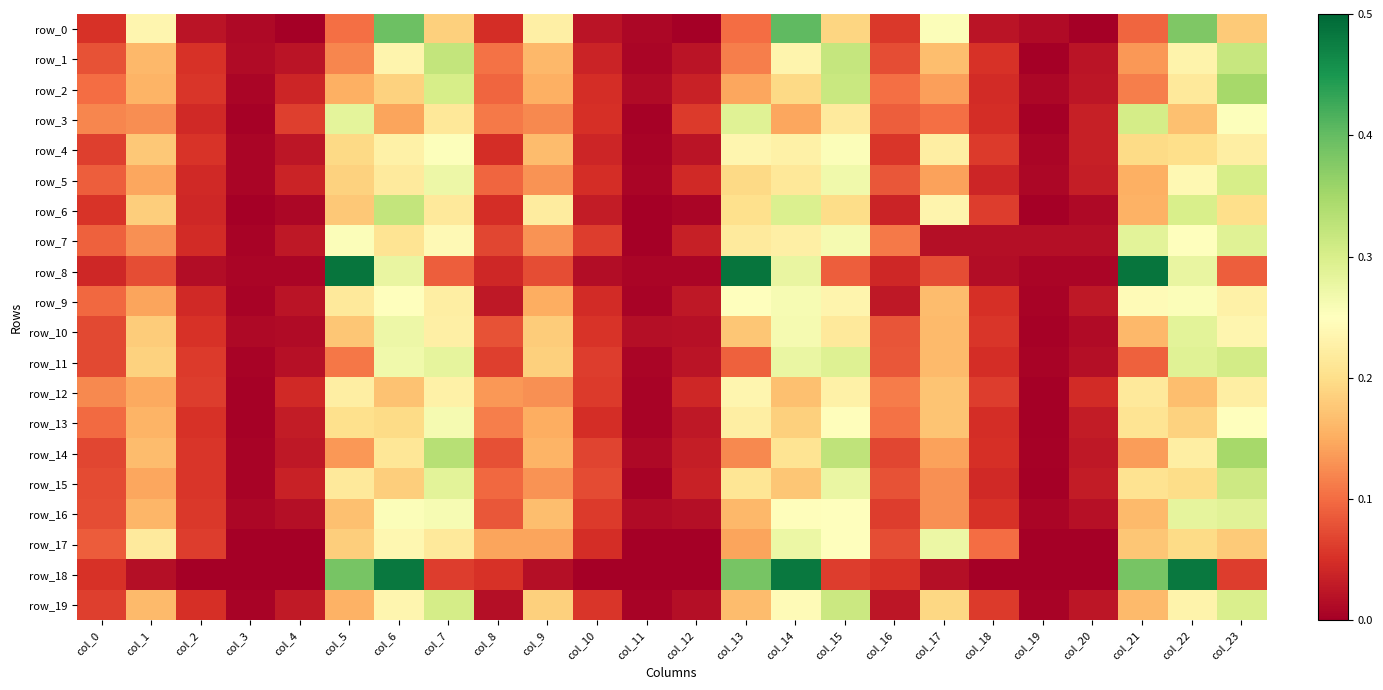

Reading right to left, transcribe all the data shown in this chart.

row_0: col_23=0.2	col_22=0.4	col_21=0.1	col_20=0.0	col_19=0.0	col_18=0.0	col_17=0.3	col_16=0.1	col_15=0.2	col_14=0.4	col_13=0.1	col_12=0.0	col_11=0.0	col_10=0.0	col_9=0.2	col_8=0.0	col_7=0.2	col_6=0.4	col_5=0.1	col_4=0.0	col_3=0.0	col_2=0.0	col_1=0.2	col_0=0.1
row_1: col_23=0.3	col_22=0.2	col_21=0.1	col_20=0.0	col_19=0.0	col_18=0.1	col_17=0.2	col_16=0.1	col_15=0.3	col_14=0.2	col_13=0.1	col_12=0.0	col_11=0.0	col_10=0.0	col_9=0.2	col_8=0.1	col_7=0.3	col_6=0.2	col_5=0.1	col_4=0.0	col_3=0.0	col_2=0.1	col_1=0.2	col_0=0.1
row_2: col_23=0.3	col_22=0.2	col_21=0.1	col_20=0.0	col_19=0.0	col_18=0.0	col_17=0.1	col_16=0.1	col_15=0.3	col_14=0.2	col_13=0.1	col_12=0.0	col_11=0.0	col_10=0.0	col_9=0.2	col_8=0.1	col_7=0.3	col_6=0.2	col_5=0.2	col_4=0.0	col_3=0.0	col_2=0.1	col_1=0.2	col_0=0.1
row_3: col_23=0.3	col_22=0.2	col_21=0.3	col_20=0.0	col_19=0.0	col_18=0.0	col_17=0.1	col_16=0.1	col_15=0.2	col_14=0.1	col_13=0.3	col_12=0.1	col_11=0.0	col_10=0.1	col_9=0.1	col_8=0.1	col_7=0.2	col_6=0.1	col_5=0.3	col_4=0.1	col_3=0.0	col_2=0.0	col_1=0.1	col_0=0.1
row_4: col_23=0.2	col_22=0.2	col_21=0.2	col_20=0.0	col_19=0.0	col_18=0.1	col_17=0.2	col_16=0.1	col_15=0.3	col_14=0.2	col_13=0.2	col_12=0.0	col_11=0.0	col_10=0.0	col_9=0.2	col_8=0.0	col_7=0.3	col_6=0.2	col_5=0.2	col_4=0.0	col_3=0.0	col_2=0.1	col_1=0.2	col_0=0.1
row_5: col_23=0.3	col_22=0.2	col_21=0.2	col_20=0.0	col_19=0.0	col_18=0.0	col_17=0.1	col_16=0.1	col_15=0.3	col_14=0.2	col_13=0.2	col_12=0.0	col_11=0.0	col_10=0.0	col_9=0.1	col_8=0.1	col_7=0.3	col_6=0.2	col_5=0.2	col_4=0.0	col_3=0.0	col_2=0.0	col_1=0.1	col_0=0.1
row_6: col_23=0.2	col_22=0.3	col_21=0.2	col_20=0.0	col_19=0.0	col_18=0.1	col_17=0.2	col_16=0.0	col_15=0.2	col_14=0.3	col_13=0.2	col_12=0.0	col_11=0.0	col_10=0.0	col_9=0.2	col_8=0.0	col_7=0.2	col_6=0.3	col_5=0.2	col_4=0.0	col_3=0.0	col_2=0.0	col_1=0.2	col_0=0.1
row_7: col_23=0.3	col_22=0.2	col_21=0.3	col_20=0.0	col_19=0.0	col_18=0.0	col_17=0.0	col_16=0.1	col_15=0.3	col_14=0.2	col_13=0.2	col_12=0.0	col_11=0.0	col_10=0.1	col_9=0.1	col_8=0.1	col_7=0.2	col_6=0.2	col_5=0.3	col_4=0.0	col_3=0.0	col_2=0.0	col_1=0.1	col_0=0.1
row_8: col_23=0.1	col_22=0.3	col_21=0.5	col_20=0.0	col_19=0.0	col_18=0.0	col_17=0.1	col_16=0.0	col_15=0.1	col_14=0.3	col_13=0.5	col_12=0.0	col_11=0.0	col_10=0.0	col_9=0.1	col_8=0.0	col_7=0.1	col_6=0.3	col_5=0.5	col_4=0.0	col_3=0.0	col_2=0.0	col_1=0.1	col_0=0.0
row_9: col_23=0.2	col_22=0.3	col_21=0.2	col_20=0.0	col_19=0.0	col_18=0.1	col_17=0.2	col_16=0.0	col_15=0.2	col_14=0.3	col_13=0.3	col_12=0.0	col_11=0.0	col_10=0.0	col_9=0.2	col_8=0.0	col_7=0.2	col_6=0.2	col_5=0.2	col_4=0.0	col_3=0.0	col_2=0.0	col_1=0.1	col_0=0.1
row_10: col_23=0.2	col_22=0.3	col_21=0.2	col_20=0.0	col_19=0.0	col_18=0.1	col_17=0.2	col_16=0.1	col_15=0.2	col_14=0.3	col_13=0.2	col_12=0.0	col_11=0.0	col_10=0.1	col_9=0.2	col_8=0.1	col_7=0.2	col_6=0.3	col_5=0.2	col_4=0.0	col_3=0.0	col_2=0.1	col_1=0.2	col_0=0.1
row_11: col_23=0.3	col_22=0.3	col_21=0.1	col_20=0.0	col_19=0.0	col_18=0.0	col_17=0.2	col_16=0.1	col_15=0.3	col_14=0.3	col_13=0.1	col_12=0.0	col_11=0.0	col_10=0.1	col_9=0.2	col_8=0.1	col_7=0.3	col_6=0.3	col_5=0.1	col_4=0.0	col_3=0.0	col_2=0.1	col_1=0.2	col_0=0.1
row_12: col_23=0.2	col_22=0.2	col_21=0.2	col_20=0.0	col_19=0.0	col_18=0.1	col_17=0.2	col_16=0.1	col_15=0.2	col_14=0.2	col_13=0.2	col_12=0.0	col_11=0.0	col_10=0.1	col_9=0.1	col_8=0.1	col_7=0.2	col_6=0.2	col_5=0.2	col_4=0.0	col_3=0.0	col_2=0.1	col_1=0.1	col_0=0.1
row_13: col_23=0.3	col_22=0.2	col_21=0.2	col_20=0.0	col_19=0.0	col_18=0.0	col_17=0.2	col_16=0.1	col_15=0.2	col_14=0.2	col_13=0.2	col_12=0.0	col_11=0.0	col_10=0.0	col_9=0.2	col_8=0.1	col_7=0.3	col_6=0.2	col_5=0.2	col_4=0.0	col_3=0.0	col_2=0.1	col_1=0.2	col_0=0.1
row_14: col_23=0.3	col_22=0.2	col_21=0.1	col_20=0.0	col_19=0.0	col_18=0.0	col_17=0.1	col_16=0.1	col_15=0.3	col_14=0.2	col_13=0.1	col_12=0.0	col_11=0.0	col_10=0.1	col_9=0.2	col_8=0.1	col_7=0.3	col_6=0.2	col_5=0.1	col_4=0.0	col_3=0.0	col_2=0.1	col_1=0.2	col_0=0.1
row_15: col_23=0.3	col_22=0.2	col_21=0.2	col_20=0.0	col_19=0.0	col_18=0.0	col_17=0.1	col_16=0.1	col_15=0.3	col_14=0.2	col_13=0.2	col_12=0.0	col_11=0.0	col_10=0.1	col_9=0.1	col_8=0.1	col_7=0.3	col_6=0.2	col_5=0.2	col_4=0.0	col_3=0.0	col_2=0.1	col_1=0.1	col_0=0.1
row_16: col_23=0.3	col_22=0.3	col_21=0.2	col_20=0.0	col_19=0.0	col_18=0.1	col_17=0.1	col_16=0.1	col_15=0.3	col_14=0.2	col_13=0.2	col_12=0.0	col_11=0.0	col_10=0.1	col_9=0.2	col_8=0.1	col_7=0.3	col_6=0.3	col_5=0.2	col_4=0.0	col_3=0.0	col_2=0.1	col_1=0.2	col_0=0.1
row_17: col_23=0.2	col_22=0.2	col_21=0.2	col_20=0.0	col_19=0.0	col_18=0.1	col_17=0.3	col_16=0.1	col_15=0.2	col_14=0.3	col_13=0.1	col_12=0.0	col_11=0.0	col_10=0.0	col_9=0.1	col_8=0.1	col_7=0.2	col_6=0.2	col_5=0.2	col_4=0.0	col_3=0.0	col_2=0.1	col_1=0.2	col_0=0.1
row_18: col_23=0.1	col_22=0.5	col_21=0.4	col_20=0.0	col_19=0.0	col_18=0.0	col_17=0.0	col_16=0.1	col_15=0.1	col_14=0.5	col_13=0.4	col_12=0.0	col_11=0.0	col_10=0.0	col_9=0.0	col_8=0.1	col_7=0.1	col_6=0.5	col_5=0.4	col_4=0.0	col_3=0.0	col_2=0.0	col_1=0.0	col_0=0.1
row_19: col_23=0.3	col_22=0.2	col_21=0.2	col_20=0.0	col_19=0.0	col_18=0.1	col_17=0.2	col_16=0.0	col_15=0.3	col_14=0.2	col_13=0.2	col_12=0.0	col_11=0.0	col_10=0.1	col_9=0.2	col_8=0.0	col_7=0.3	col_6=0.2	col_5=0.2	col_4=0.0	col_3=0.0	col_2=0.0	col_1=0.2	col_0=0.1